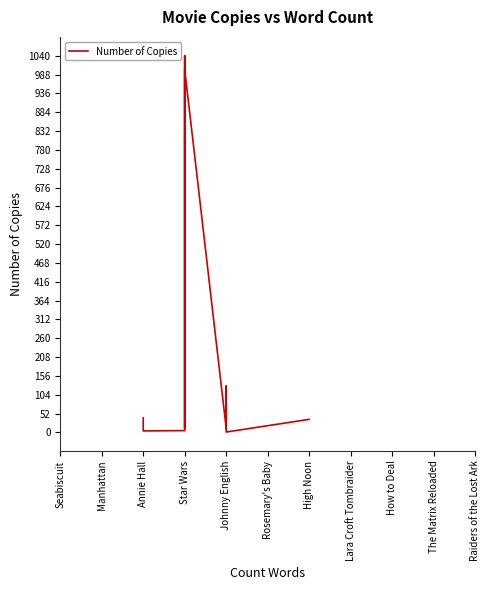

How many categories are shown in the chart?

11